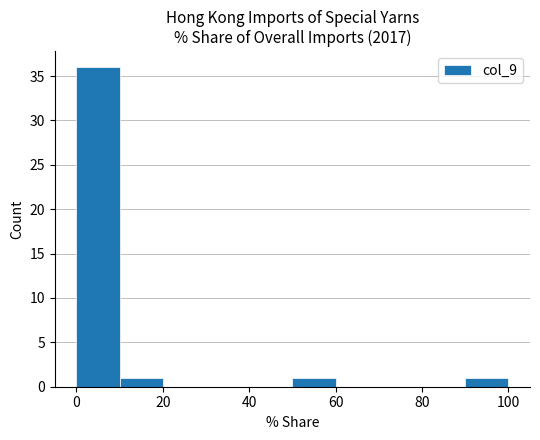

Reading left to right, list every bar in this chart as the range it spans on the x-axis followed by its height. The values are not printed on the chart, so give them approximately, as read against the axis.

0 to 10: 36
10 to 20: 1
20 to 30: 0
30 to 40: 0
40 to 50: 0
50 to 60: 1
60 to 70: 0
70 to 80: 0
80 to 90: 0
90 to 100: 1